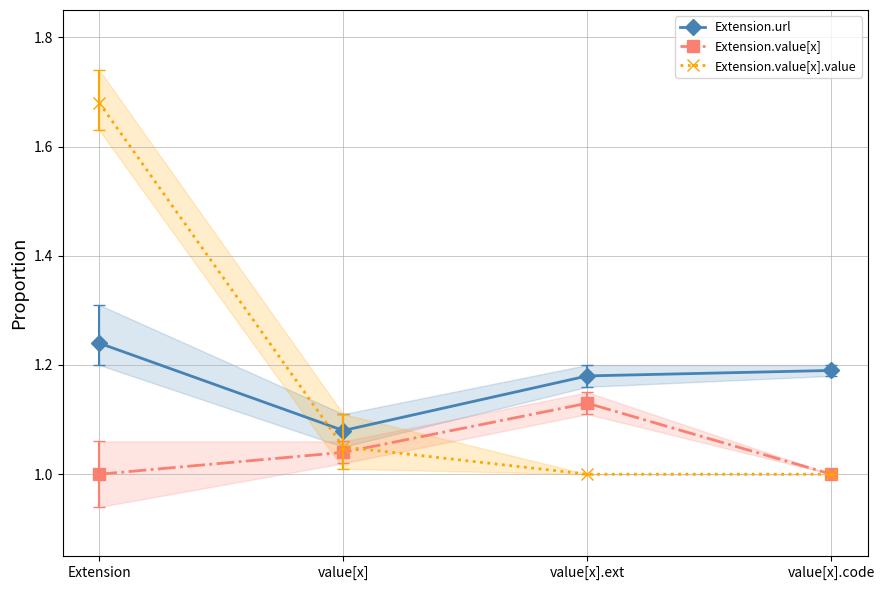

What are all the series names shown in the legend?

Extension.url, Extension.value[x], Extension.value[x].value